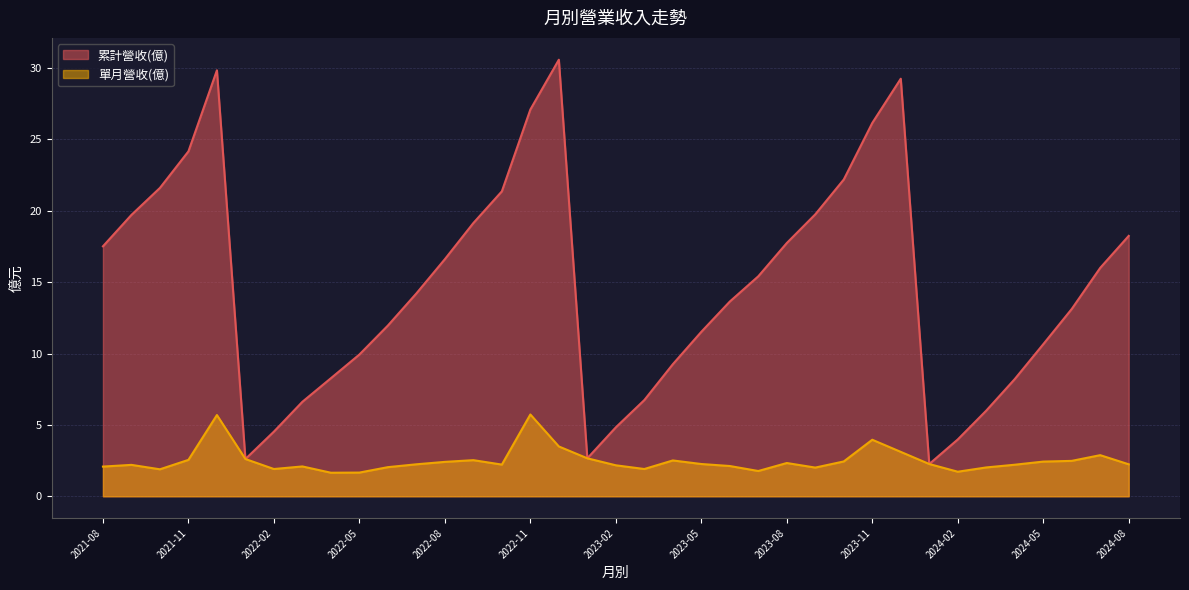

In 累計營收(億), how many points are lower than both neighbors (excluding endpoints)?

3